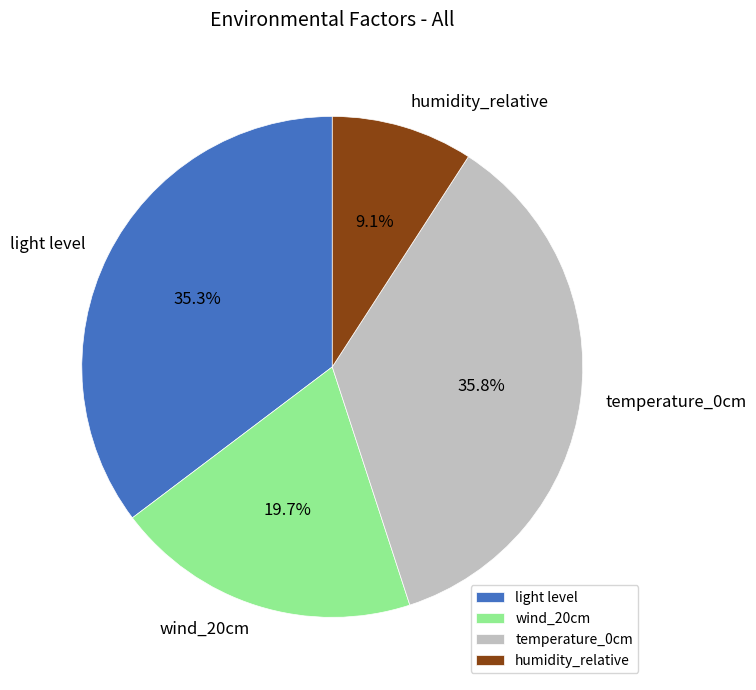

Which slice is the smallest?

humidity_relative